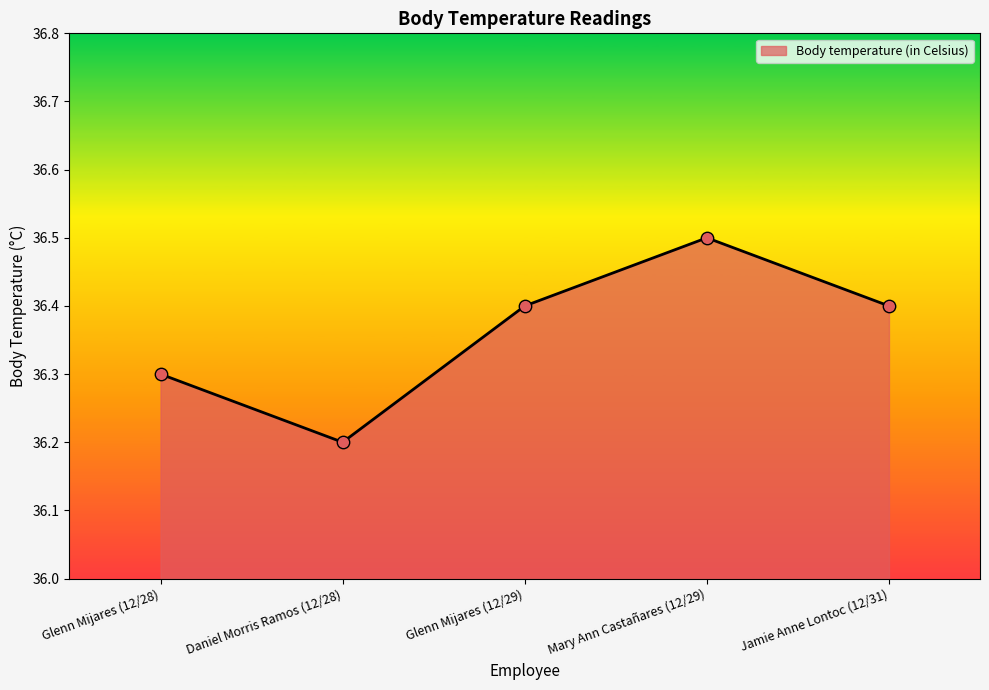

Approximately how many times larger is the value at Mary Ann Castañares (12/29) compared to Daniel Morris Ramos (12/28)?

1.0